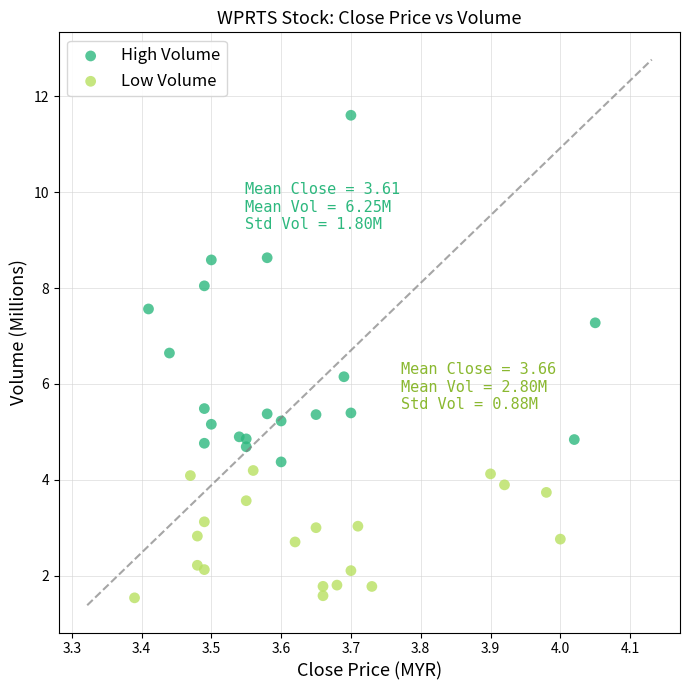

Which series has the largest Y range (max minus min)?

High Volume